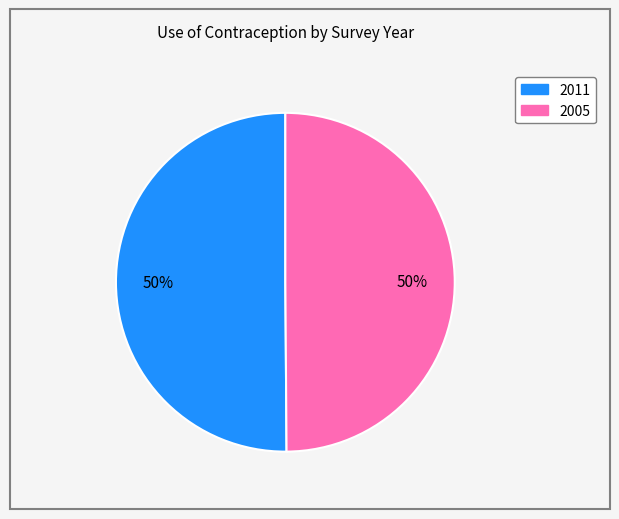

What is the ratio of the value at 2005 to the value at 2011?

1.0